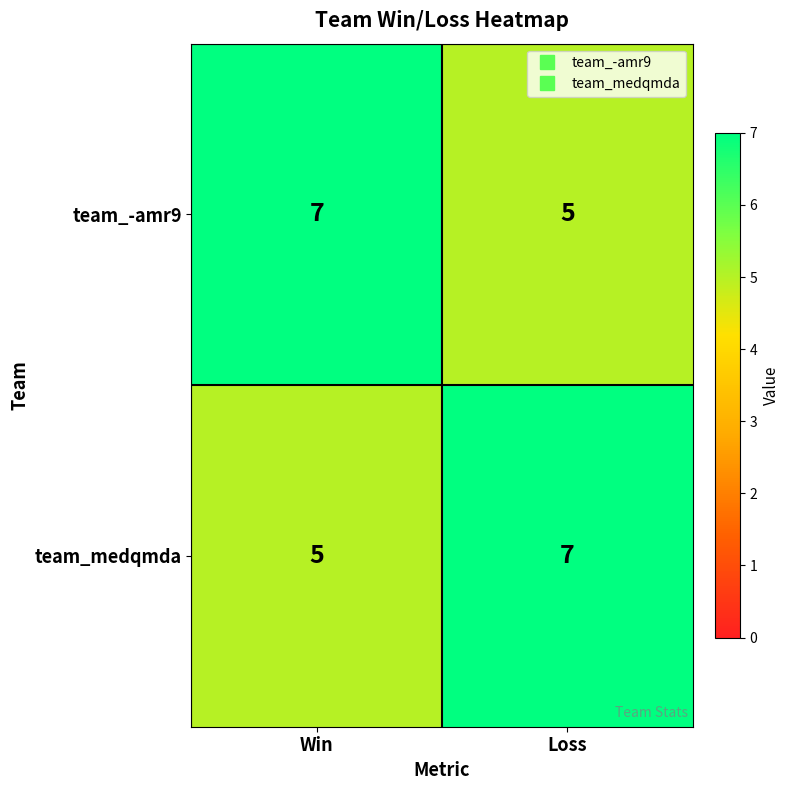

Is the value of team_-amr9 at Loss greater than the value of team_medqmda at Loss?

No